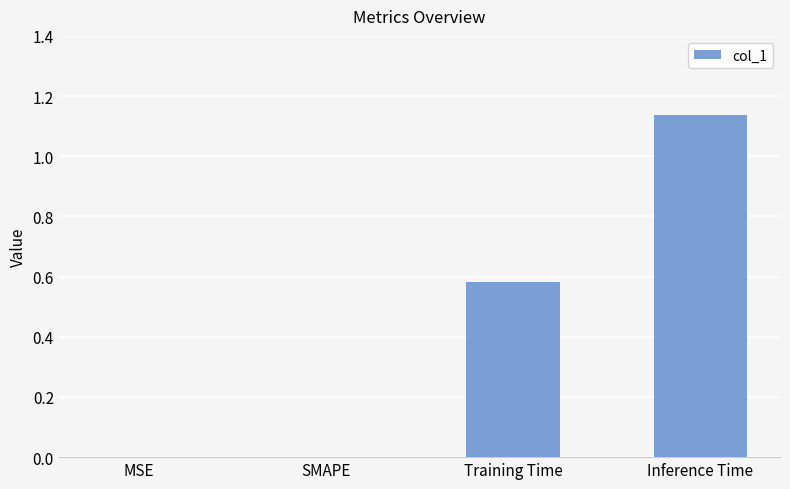

Are the bars horizontal?

No